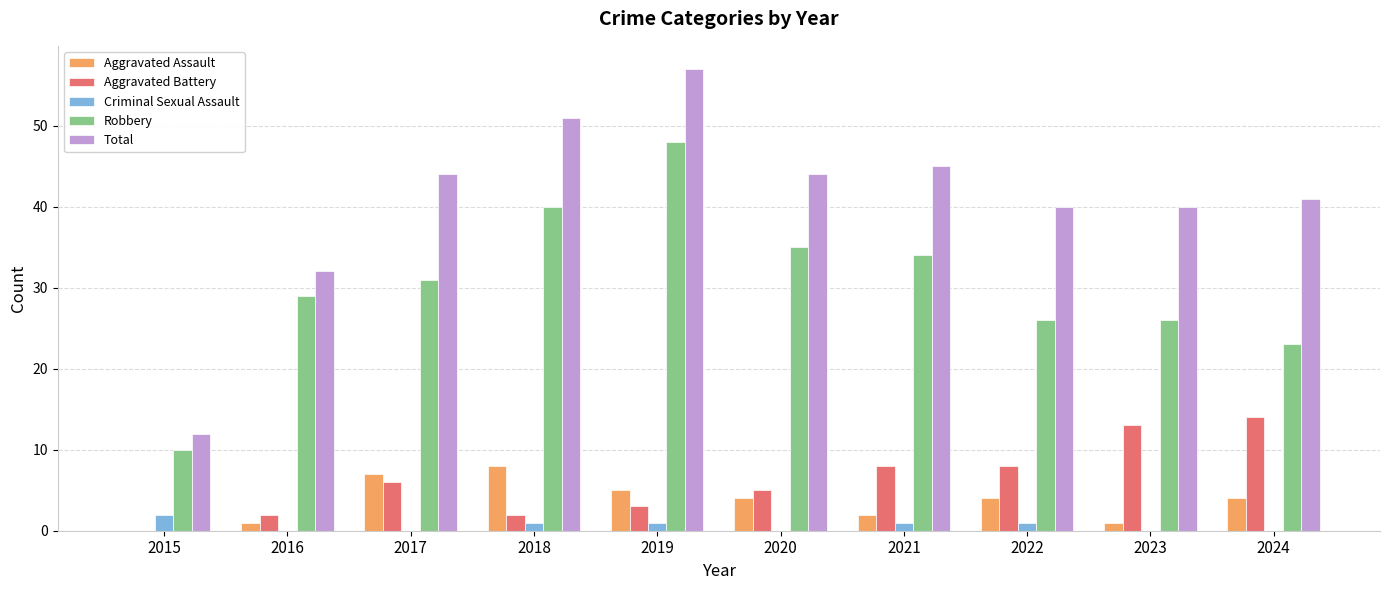

Does the chart contain stacked bars?

No